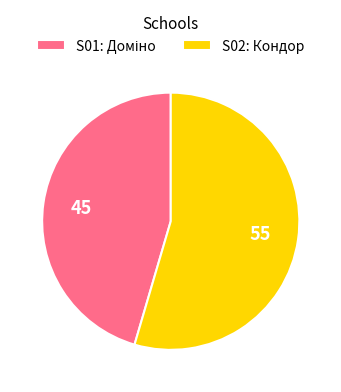

How many segments does this pie chart have?

2